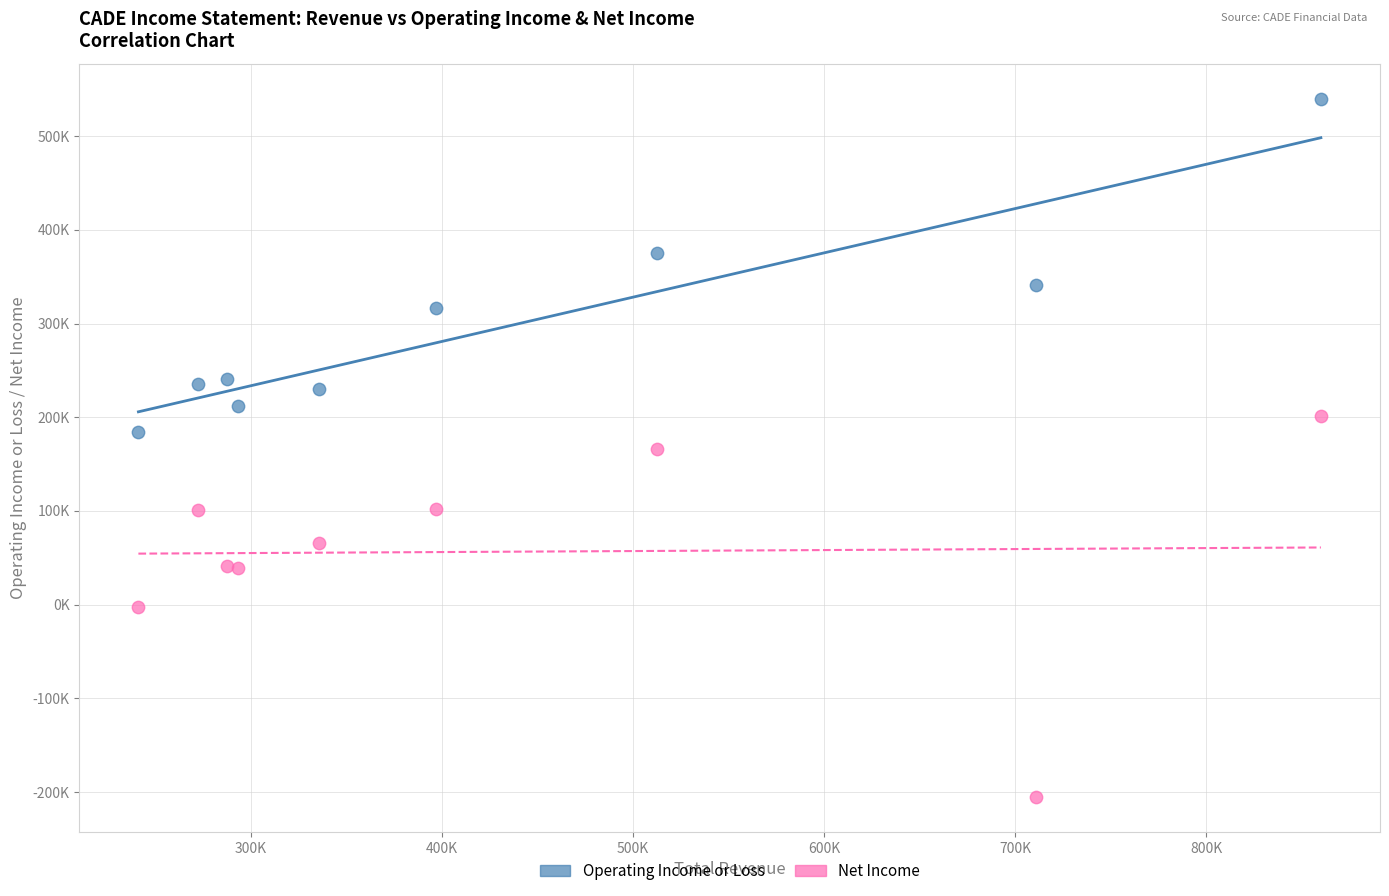

Which series contains the highest Y value?

Operating Income or Loss